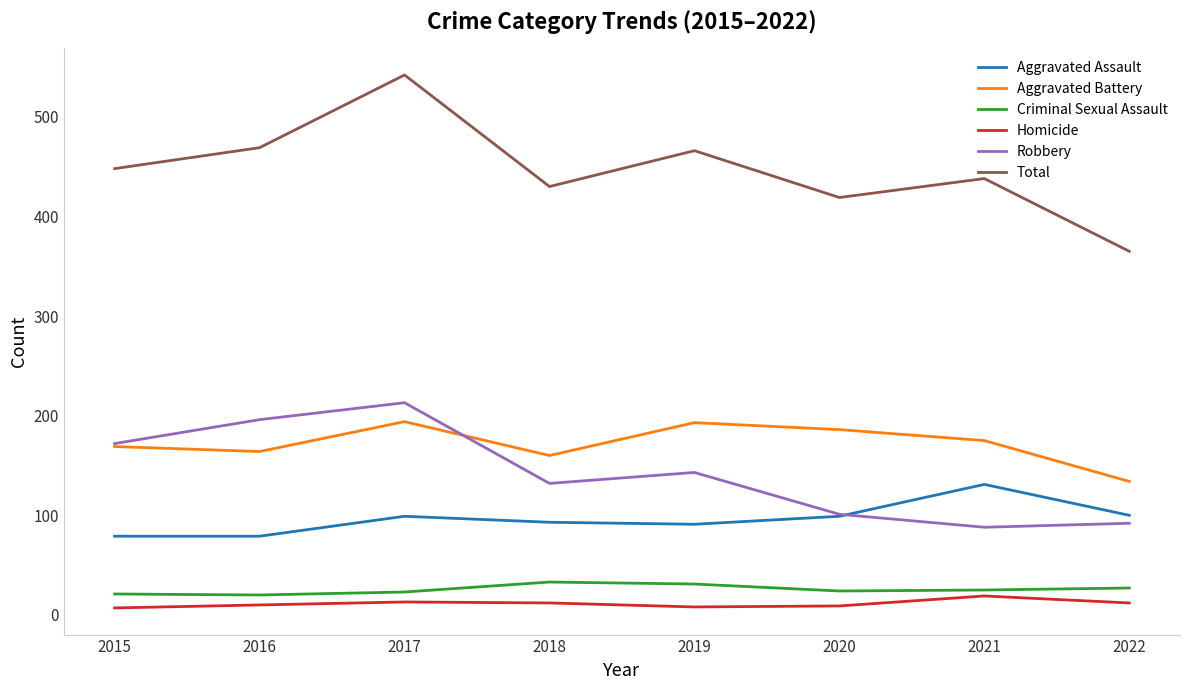

True or false: Criminal Sexual Assault and Robbery intersect in this chart.

False